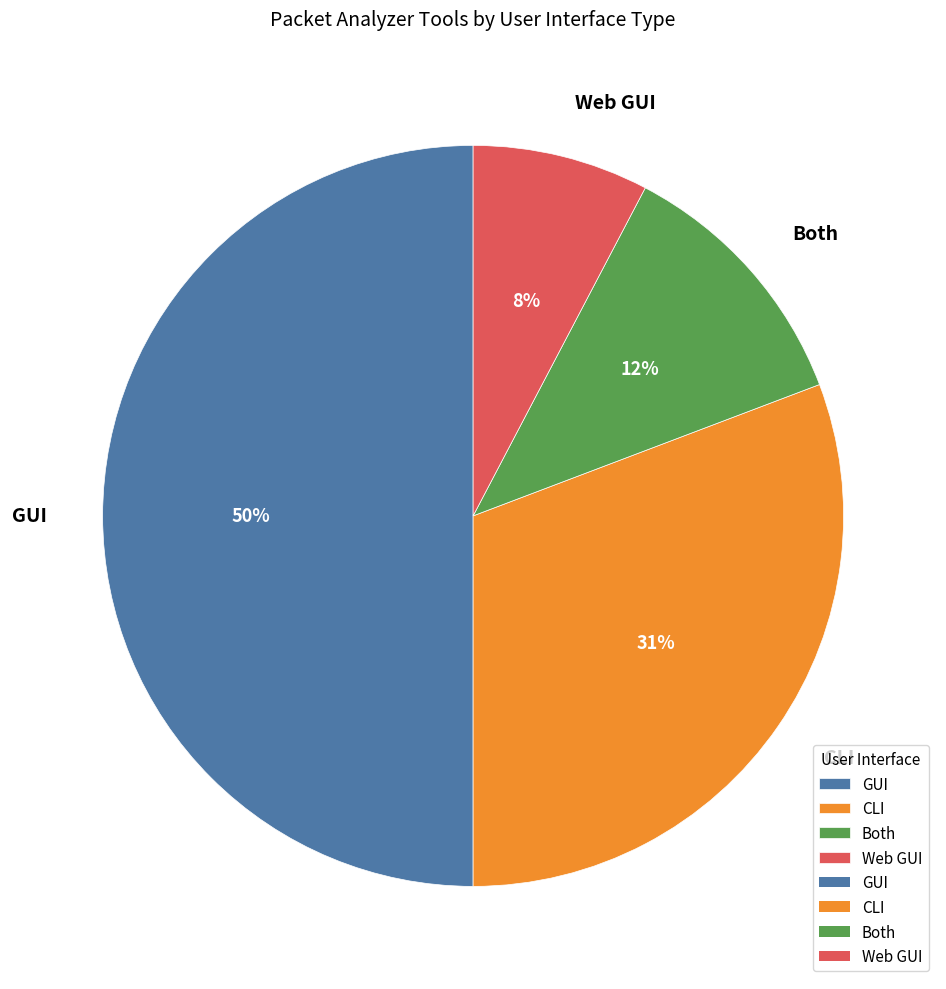

To the nearest percent, what is the difference between the CLI and GUI slice percentages?

19%